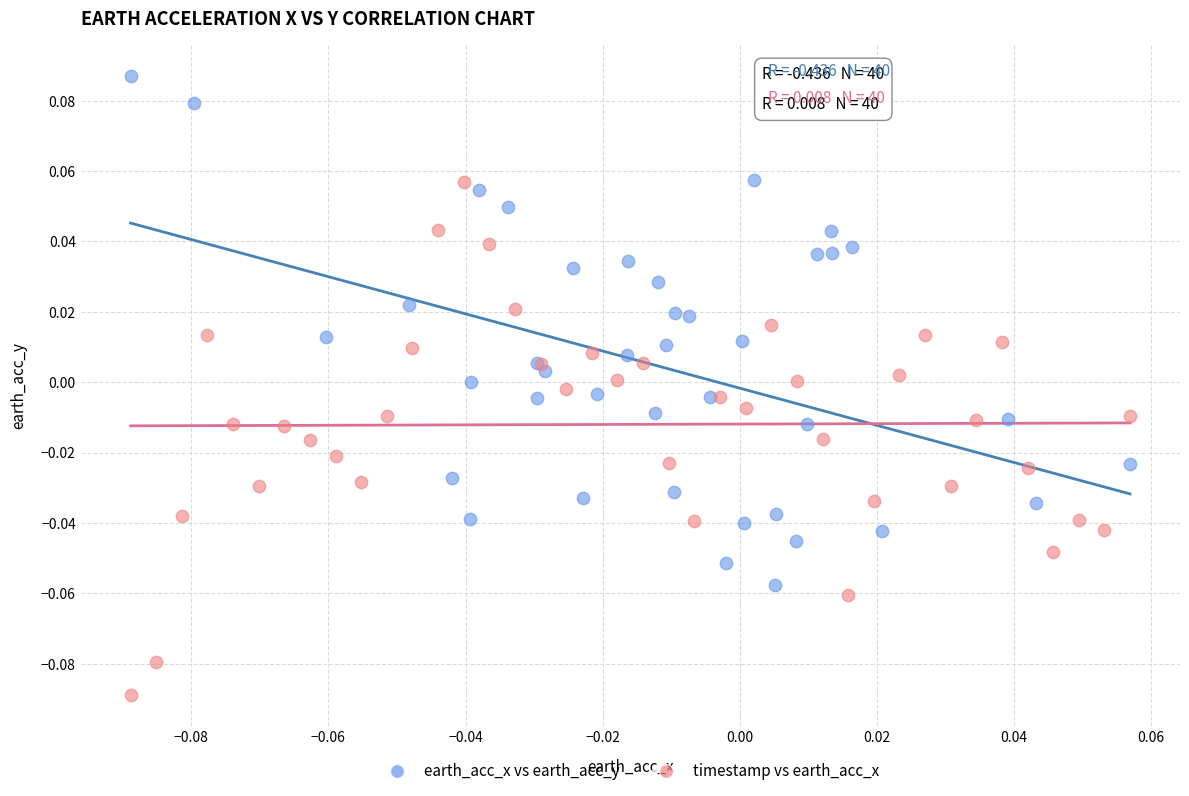

What are all the series names shown in the legend?

earth_acc_x vs earth_acc_y, timestamp vs earth_acc_x